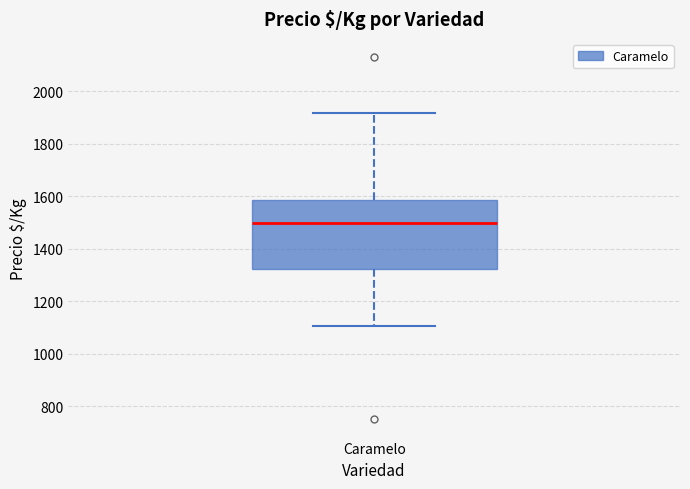

Where is the lower edge of the box for Caramelo on the y-axis? The values are not printed on the chart, so give them approximately, as read against the axis.

1320